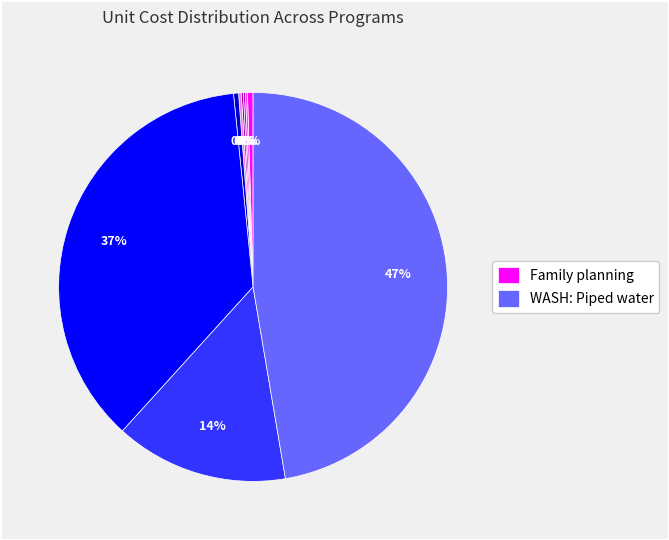

Is there any slice that represents more than half of the pie?

No